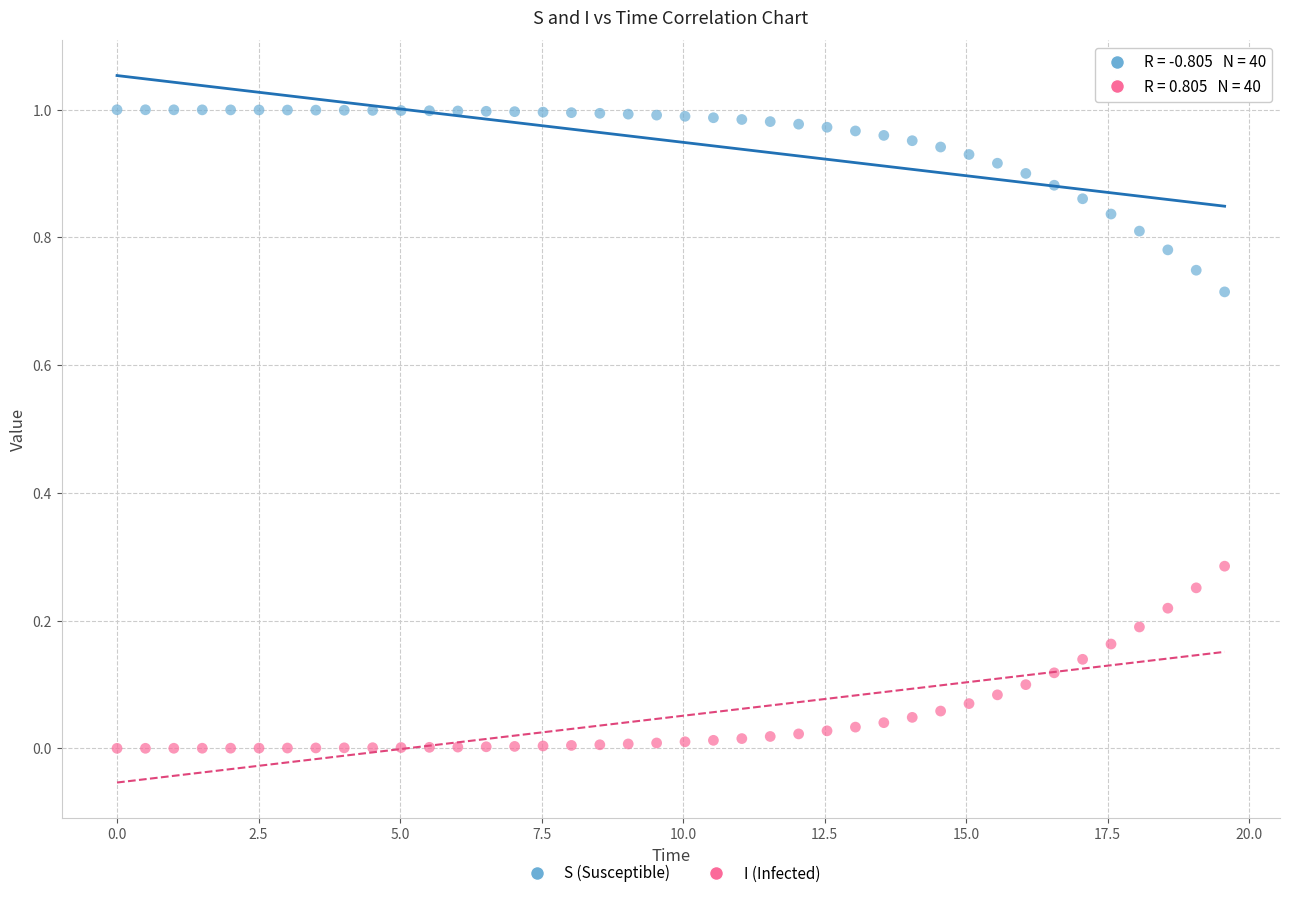

What is the X range (max minus min) for the scatter plot?

19.6